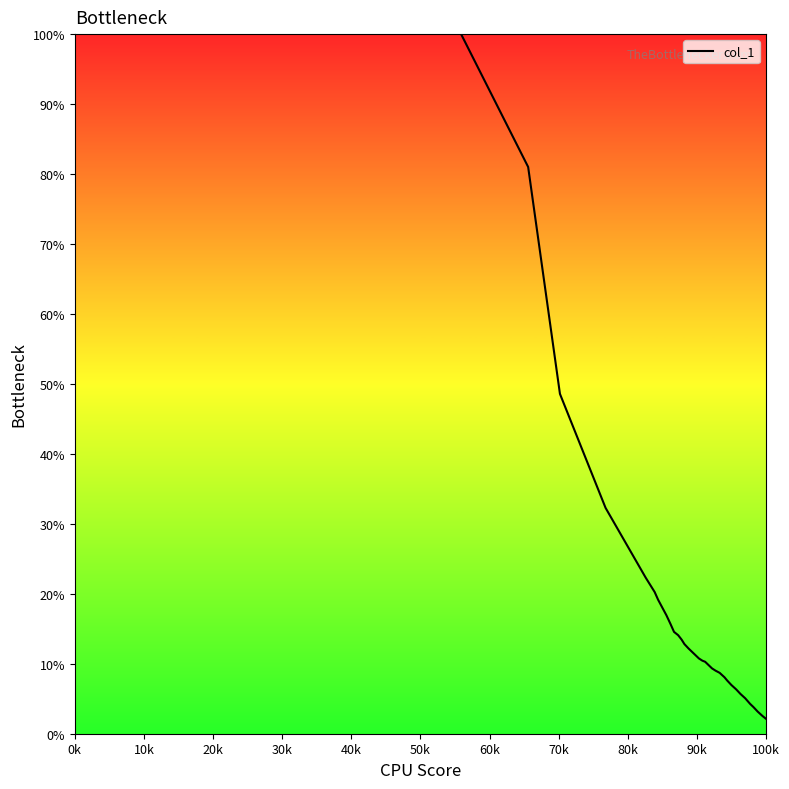

What is the greatest value displayed?

100.0